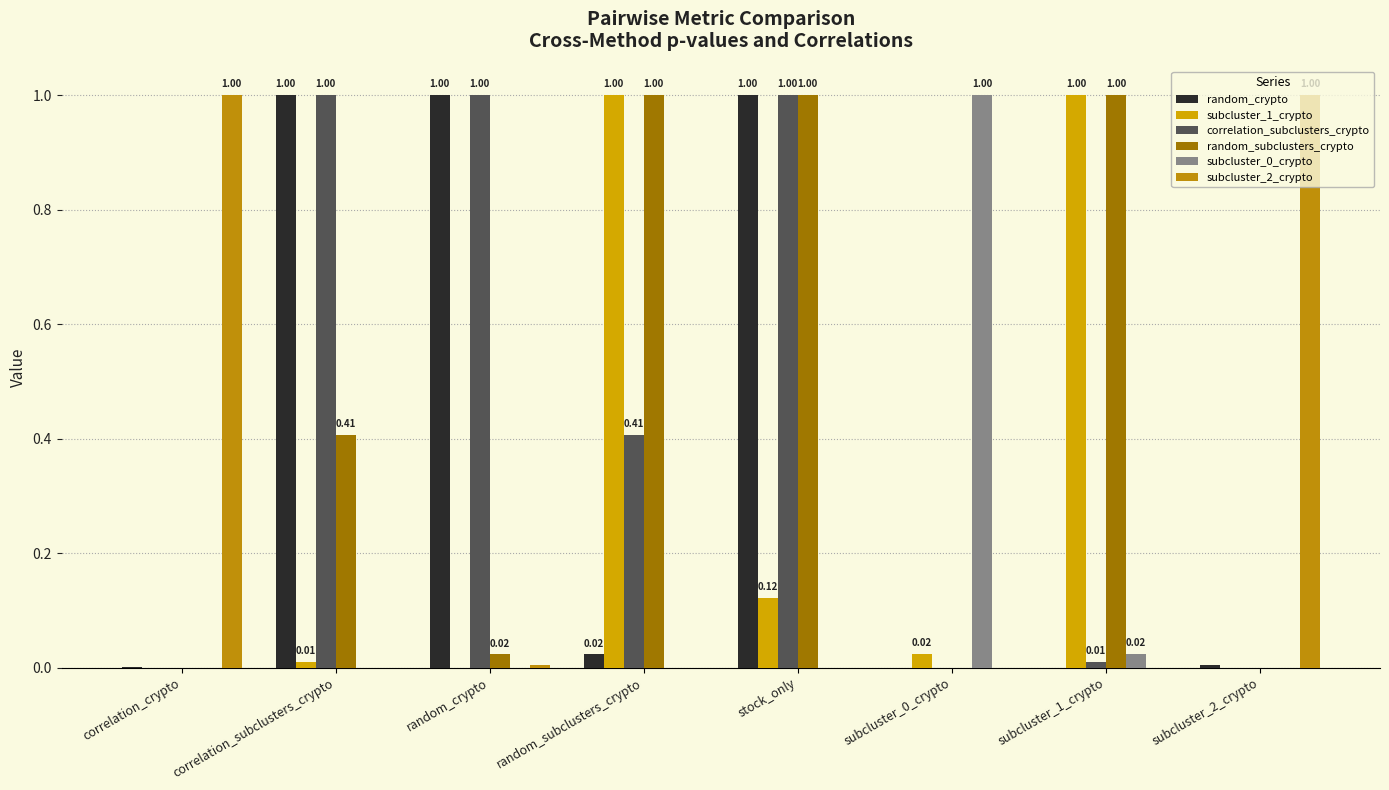

What is the label of the 5th bar from the right?

random_subclusters_crypto